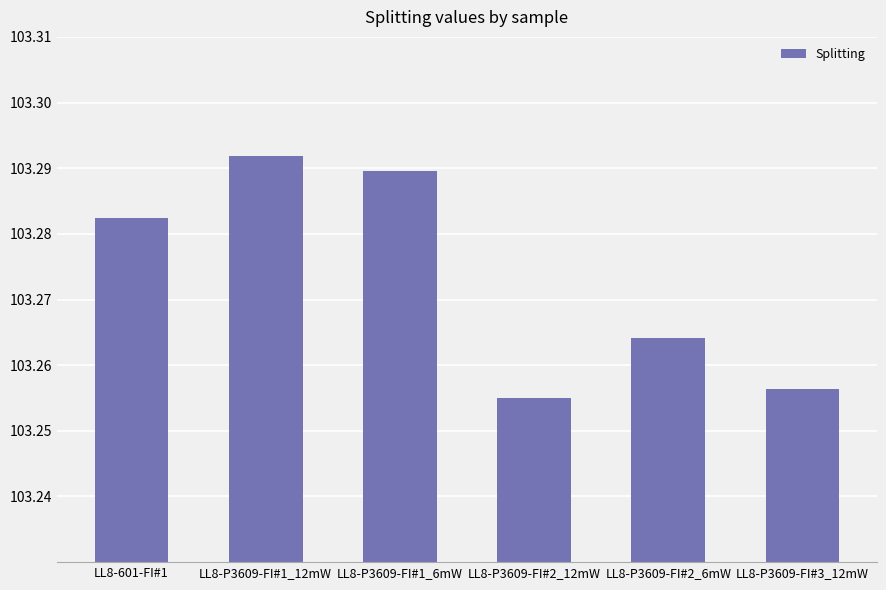

True or false: the data shows 55.2 at LL8-601-FI#1.

False